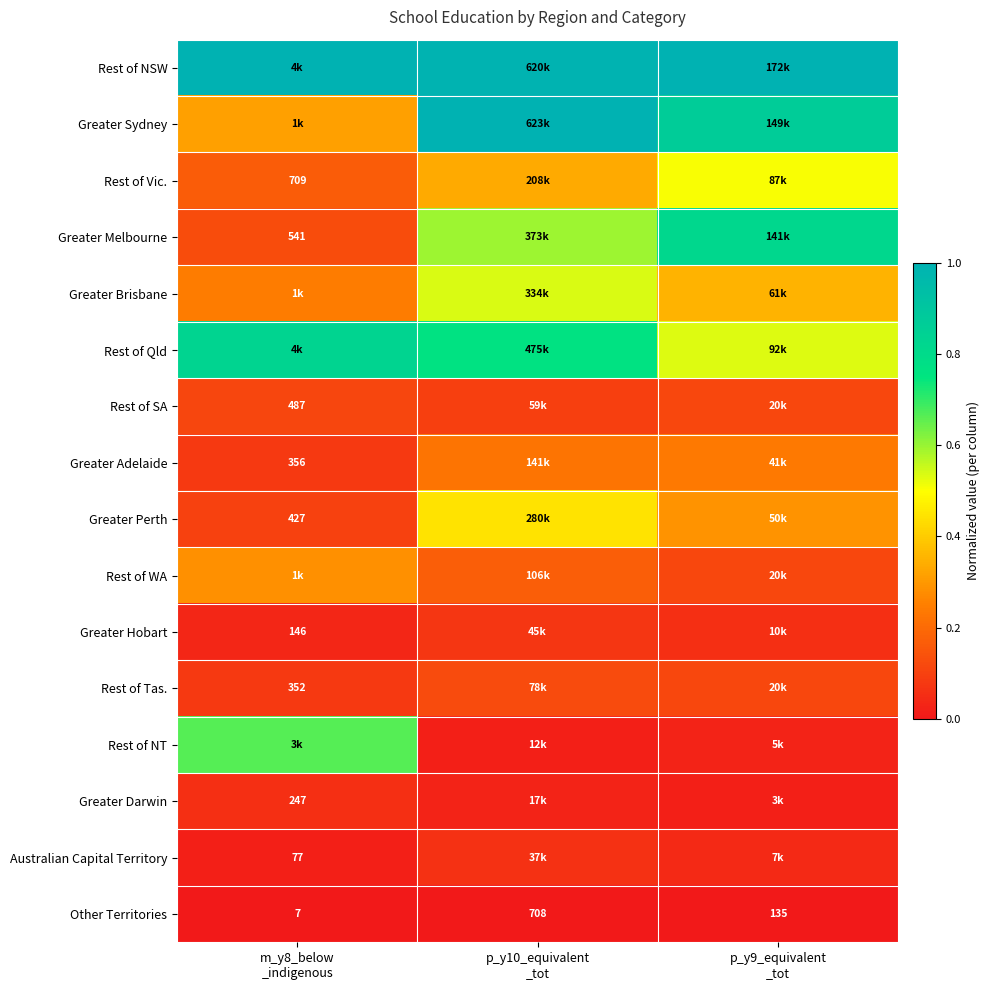

At which category does the chart reach its minimum across all series?

m_y8_below
_indigenous